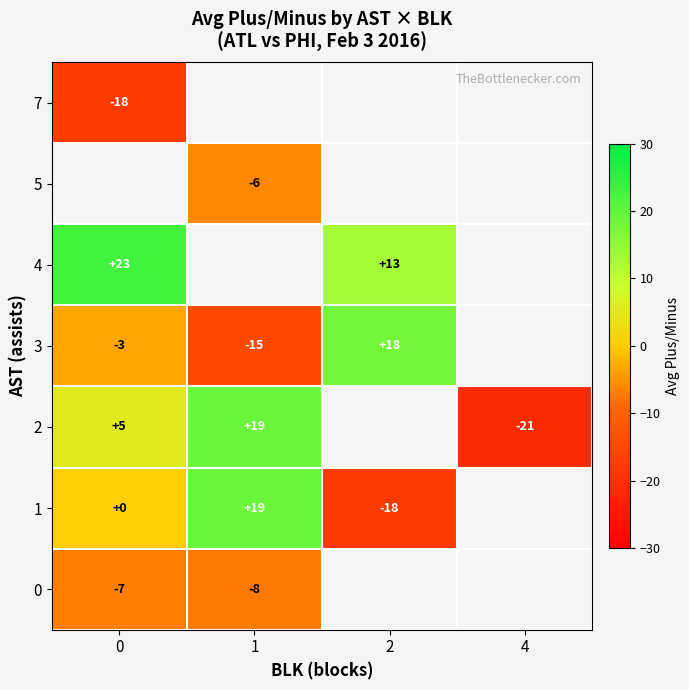

How many series are shown in this chart?

7